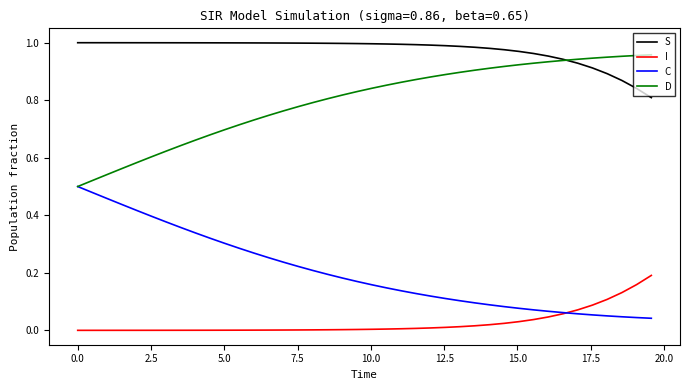

List the series in order of their overall mean, highest first.

S, D, C, I